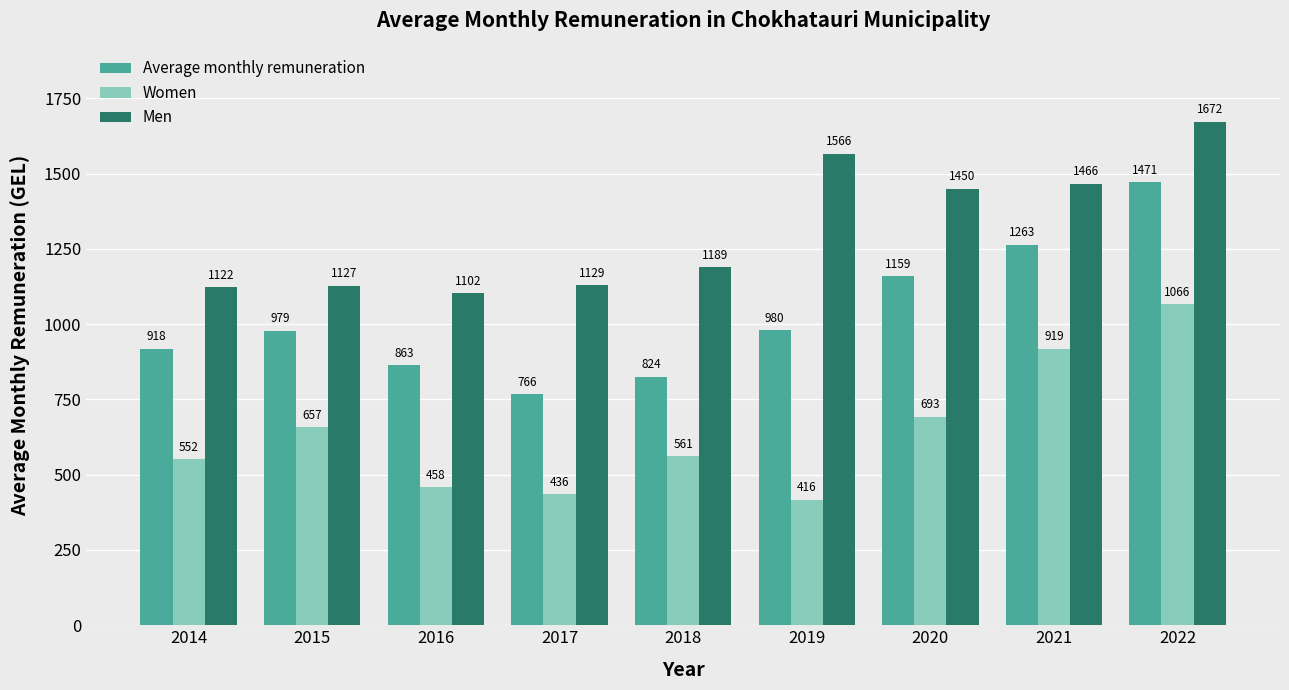

What are all the series names shown in the legend?

Average monthly remuneration, Women, Men